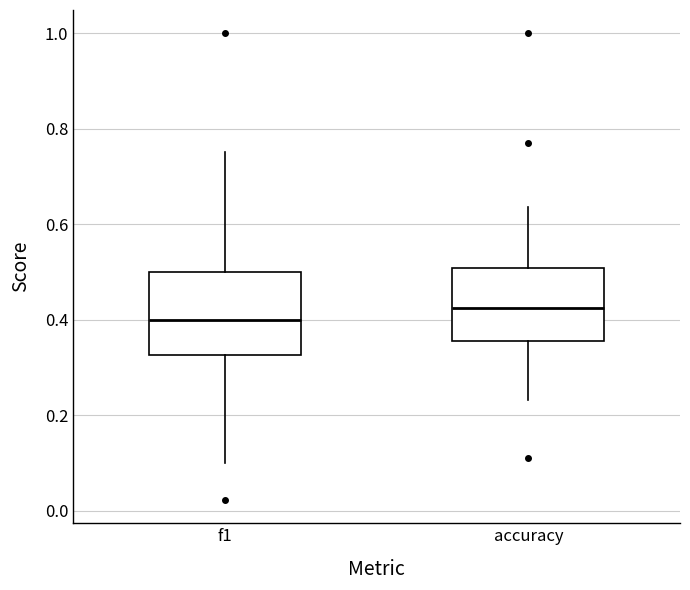

Reading left to right, read every box against the y-axis: the position of its median line, the range the box covers, and the ends of its whiskers. The values are not printed on the chart, so give them approximately, as read against the axis.

f1: median 0.40, box 0.32 to 0.50, whiskers 0.10 to 0.76
accuracy: median 0.42, box 0.36 to 0.50, whiskers 0.24 to 0.64